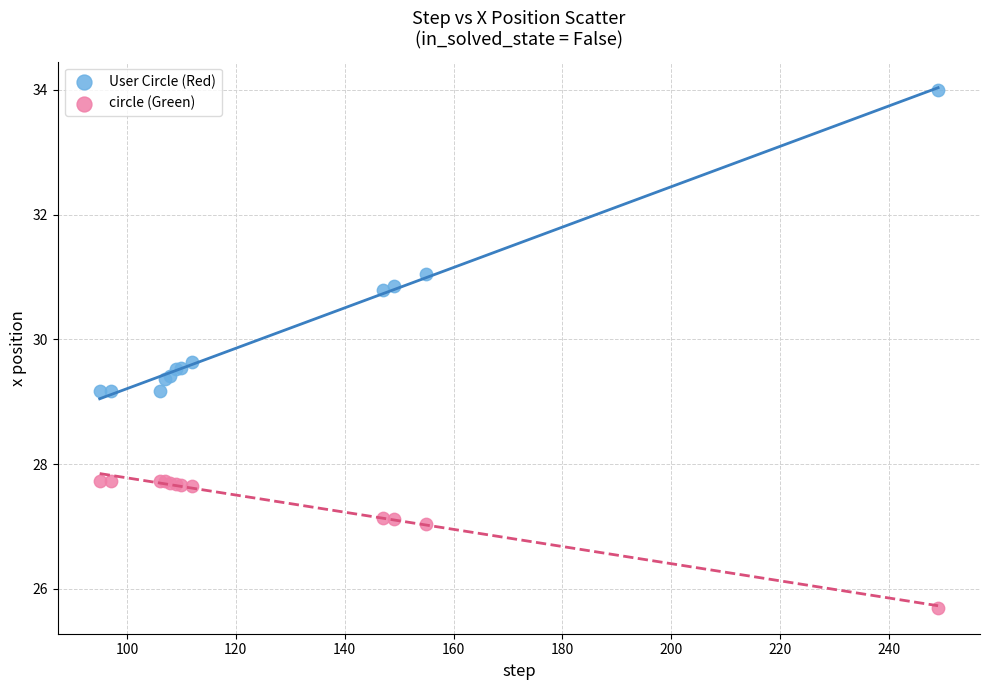

Which series contains the highest Y value?

User Circle (Red)